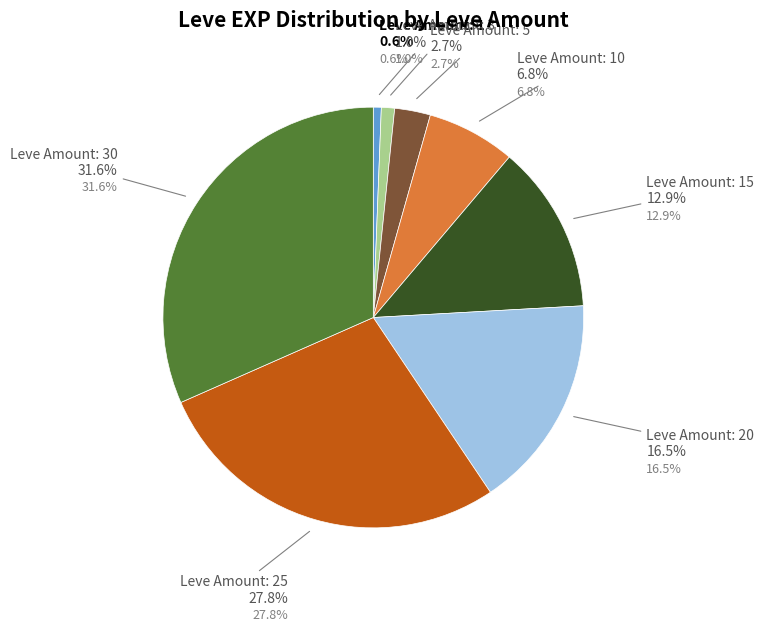

Rank the categories by value from highest to lowest.

30, 25, 20, 15, 10, 5, 3, 1